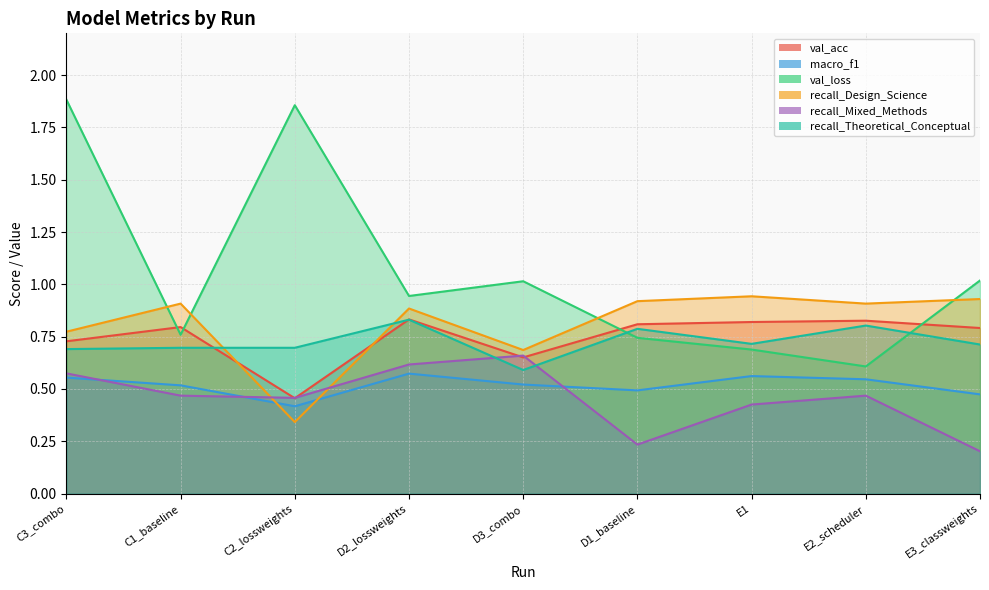

Which series has the widest spread of values?

val_loss